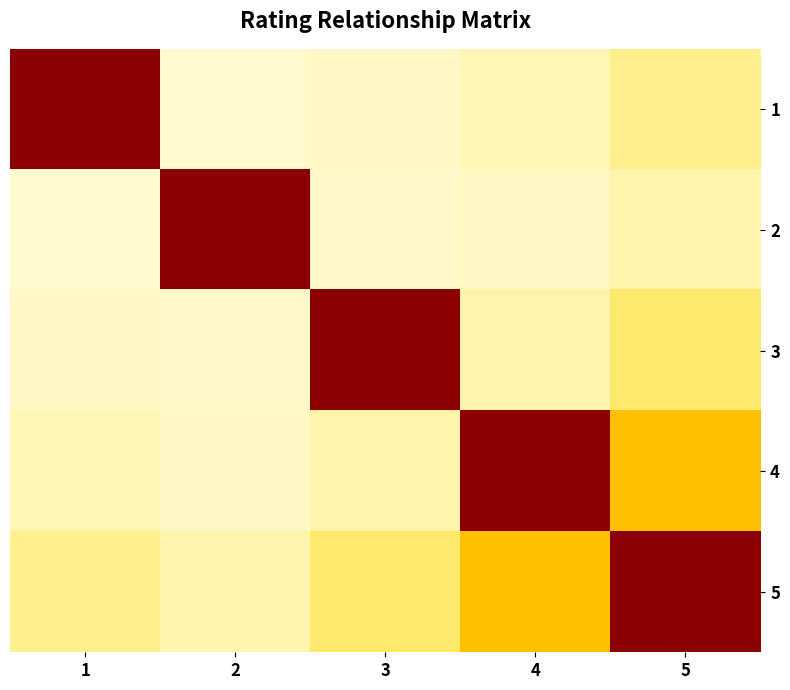

Reading left to right, what are all the values shown in this chart?

1: 1=1.0	2=0.0	3=0.0	4=0.0	5=0.1
2: 1=0.0	2=1.0	3=0.0	4=0.0	5=0.0
3: 1=0.0	2=0.0	3=1.0	4=0.0	5=0.1
4: 1=0.0	2=0.0	3=0.0	4=1.0	5=0.4
5: 1=0.1	2=0.0	3=0.1	4=0.4	5=1.0